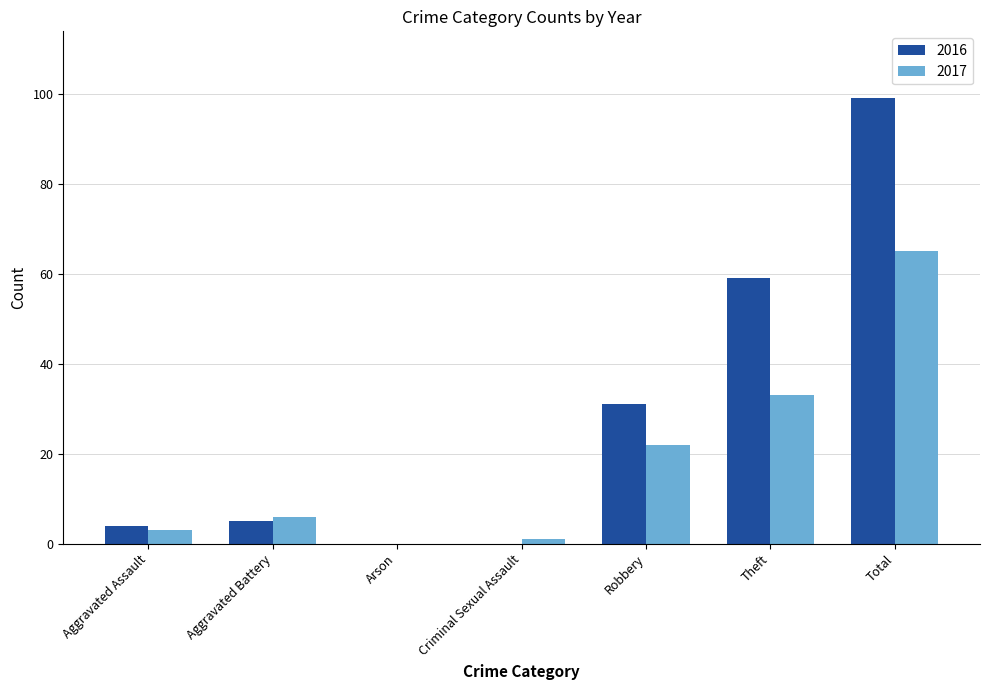

Read the 2016 value at Theft.

59